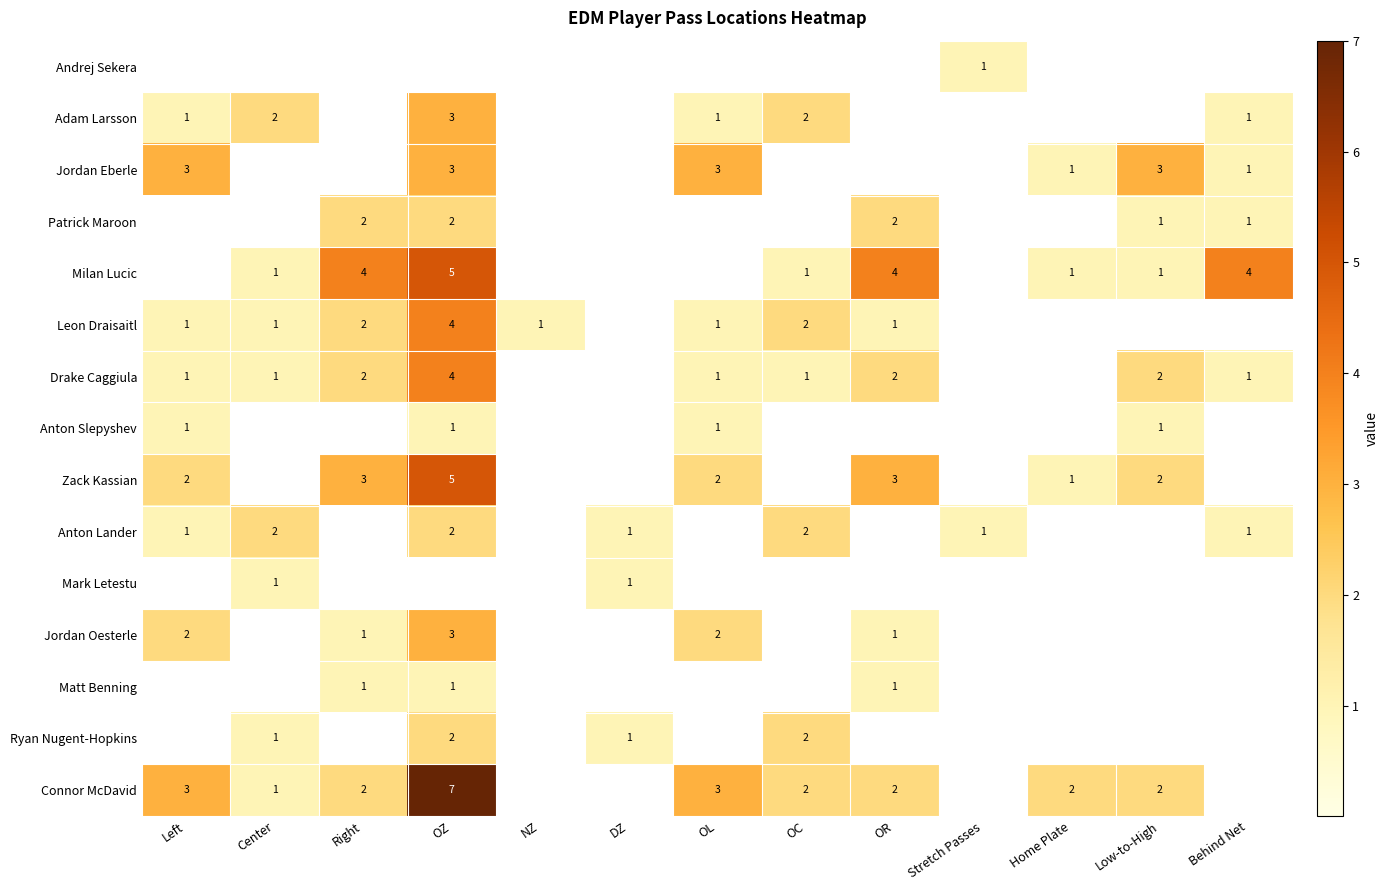

How many categories are shown in the chart?

13